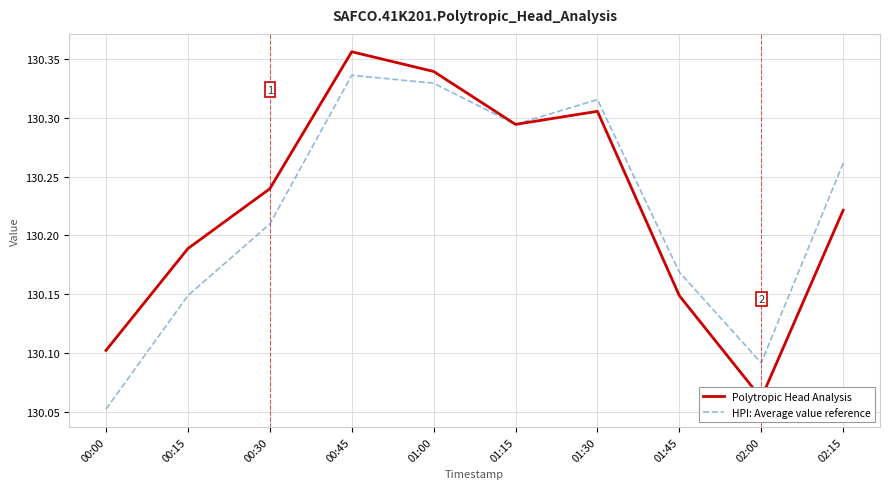

At which category does Polytropic Head Analysis reach its first local peak?

00:45